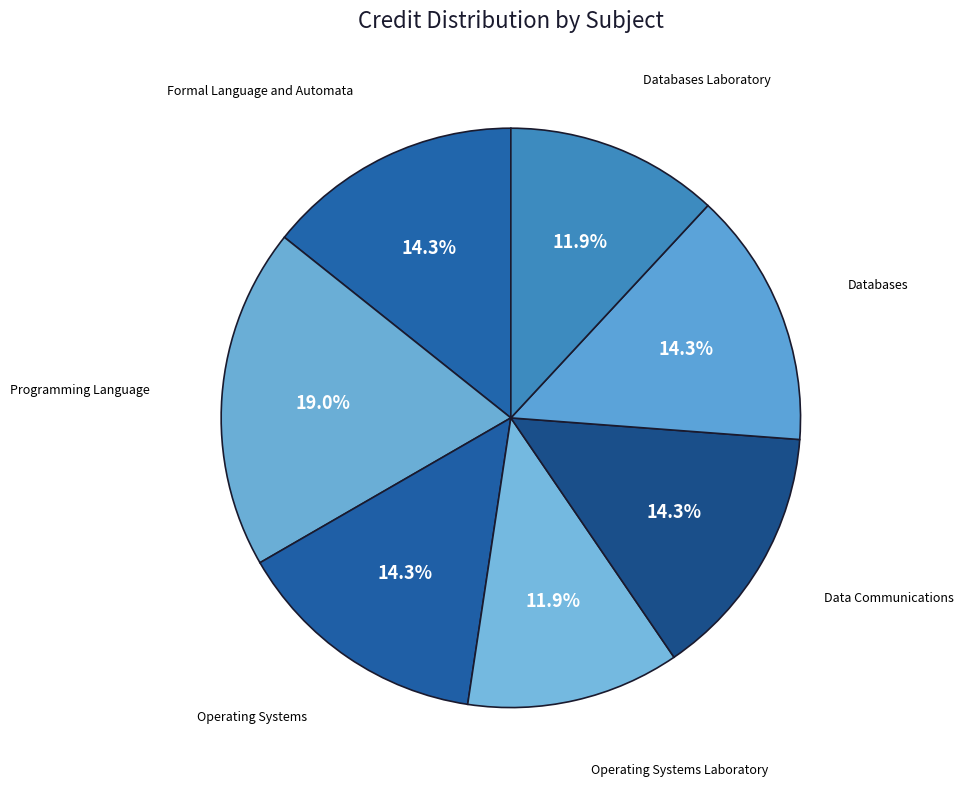

Which category has the biggest portion of the pie?

Programming Language